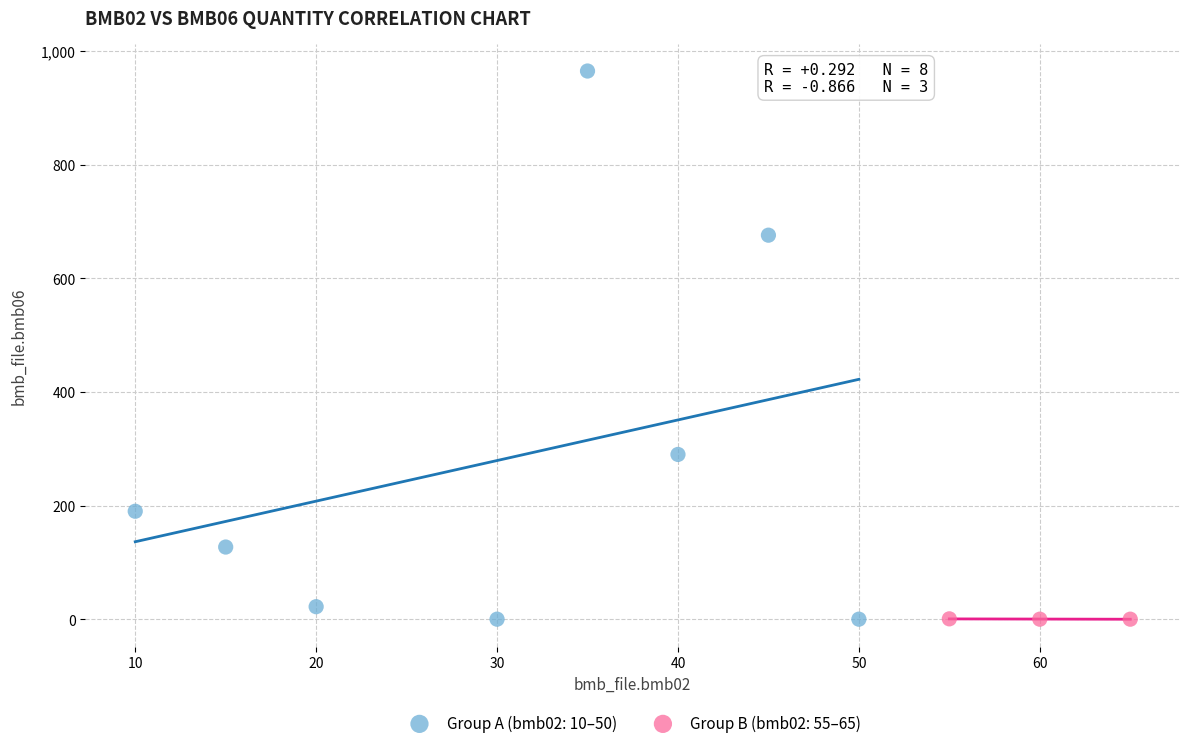

What are all the series names shown in the legend?

Group A (bmb02: 10–50), Group B (bmb02: 55–65)